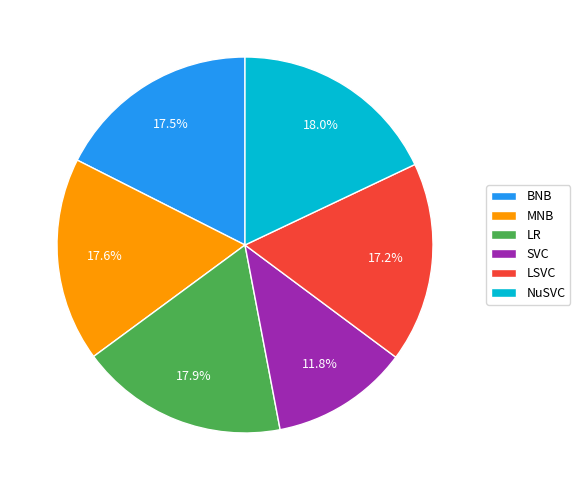

Is there any slice that represents more than half of the pie?

No